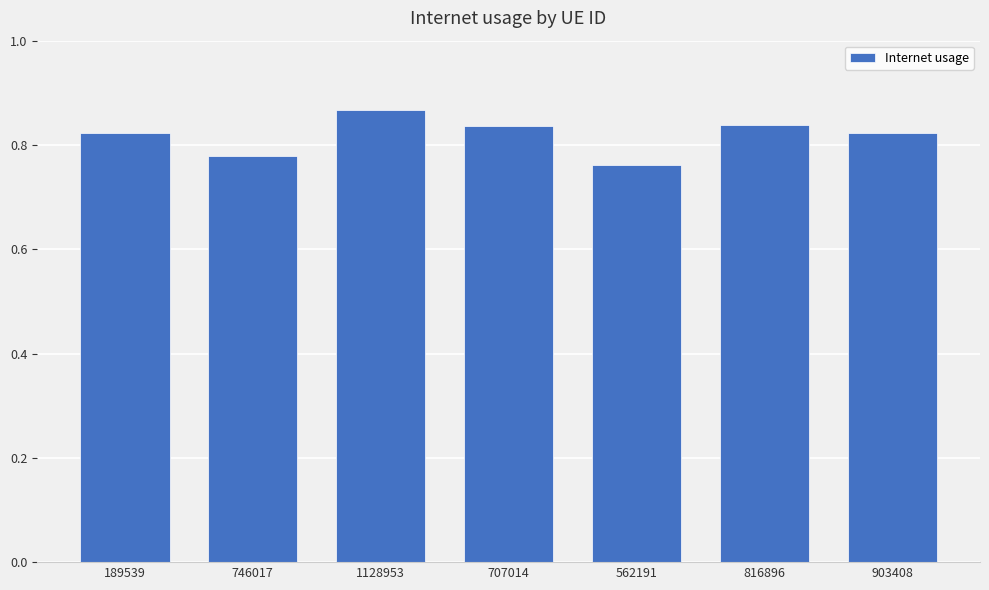

Which category has the lowest value across all series?

562191